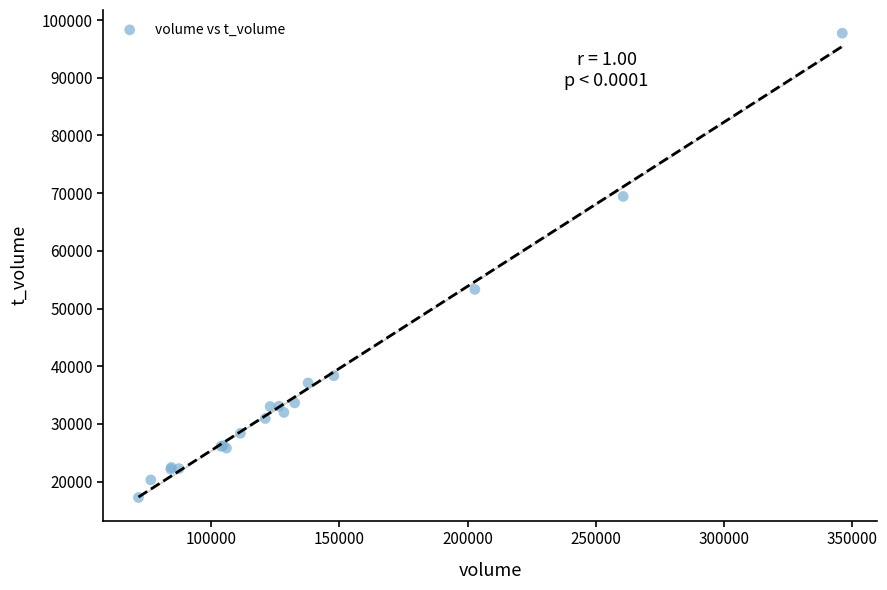

What Y value in the scatter plot is closest to 57488?

53318